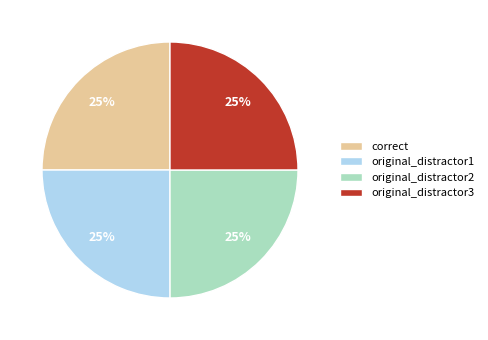

The original_distractor2 slice represents 19% of the pie. True or false?

False